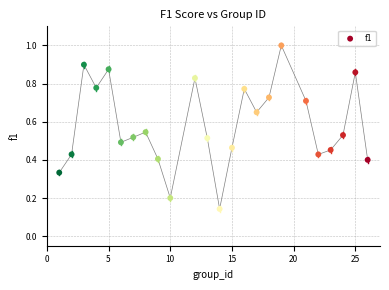

What is the range of X values (max minus min)?

25.0